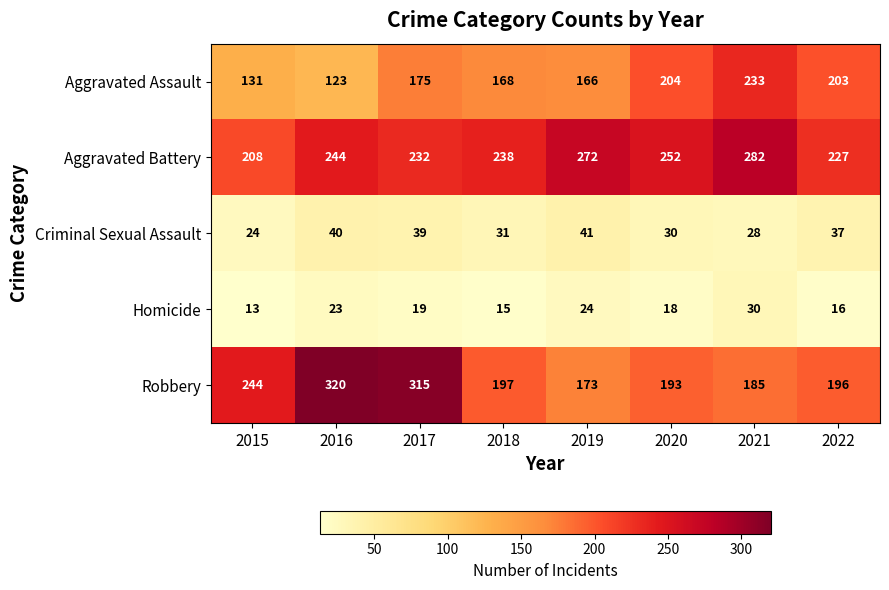

How many distinct data groups are displayed?

5